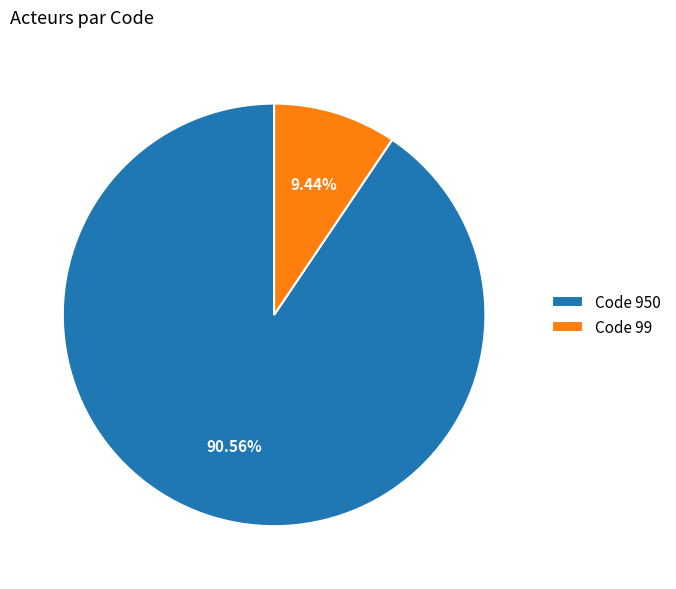

Between Code 950 and Code 99, which is larger?

Code 950